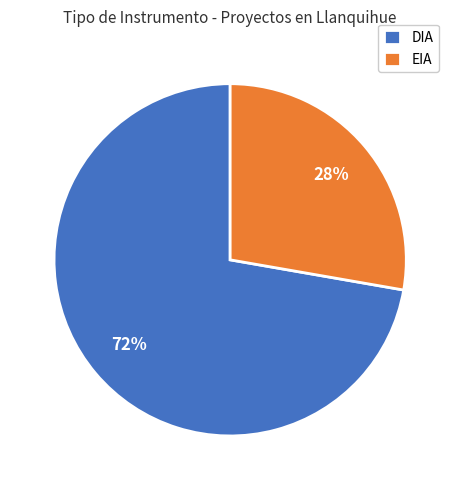

Approximately how many times larger is the value at DIA compared to EIA?

2.6